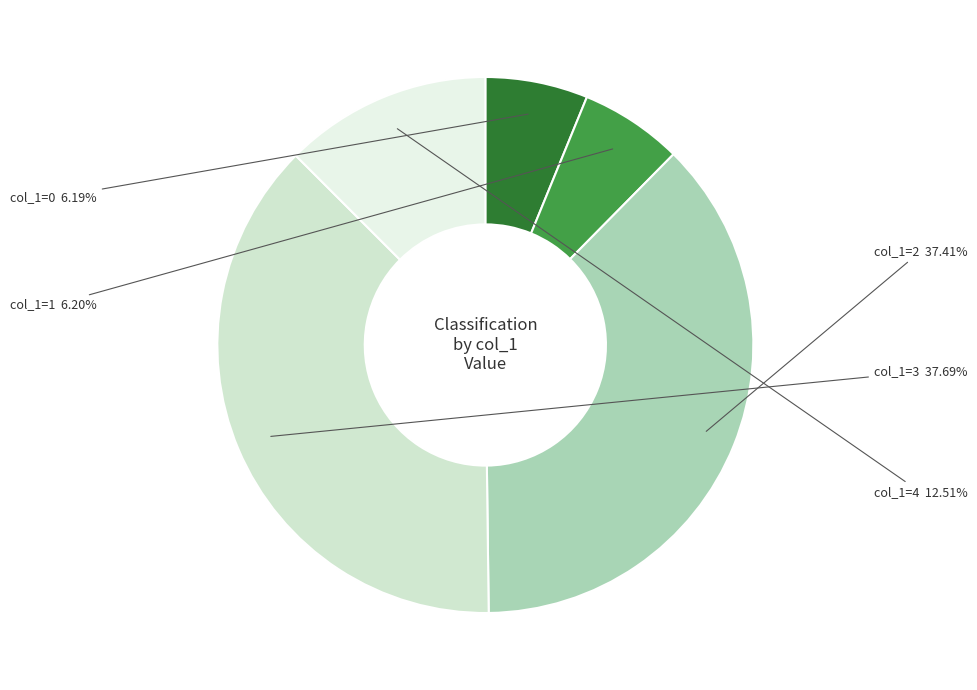

Does col_1=1 account for over 50% of the chart?

No